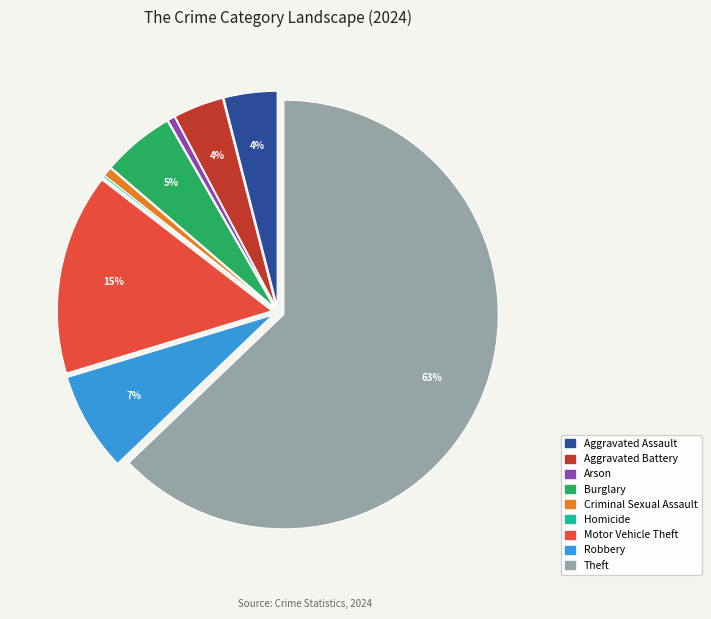

Which category has the biggest portion of the pie?

Theft